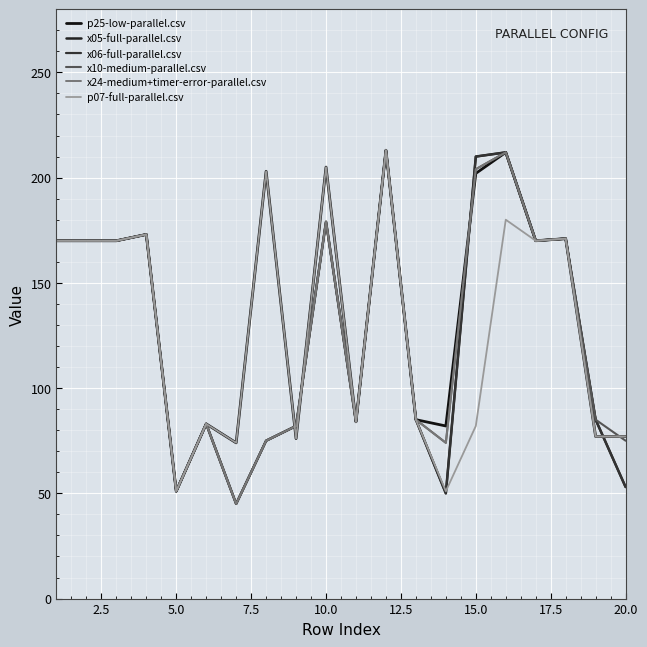

Does the chart have visible grid lines?

Yes